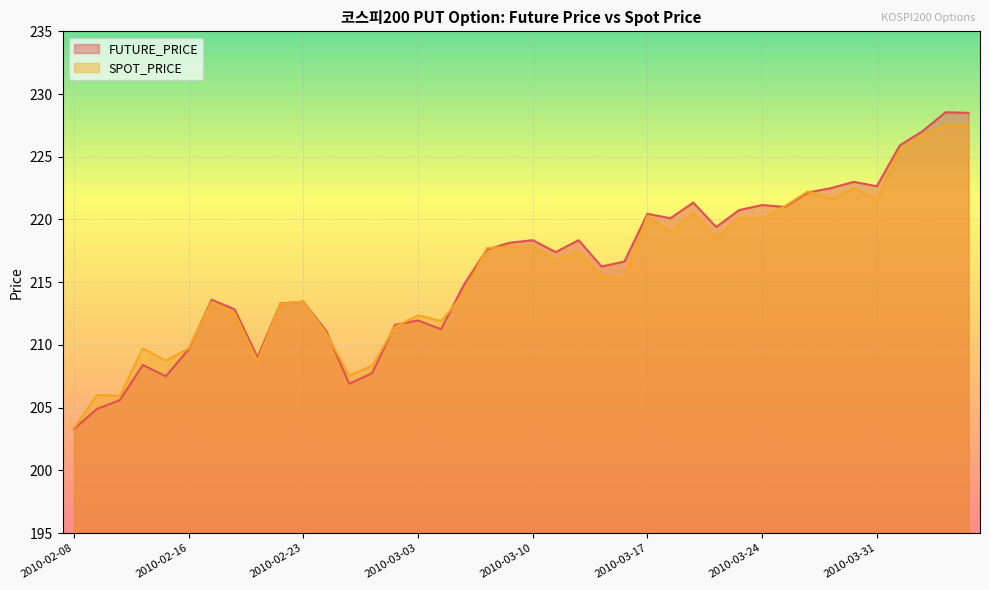

Count the number of categories in the chart.

40